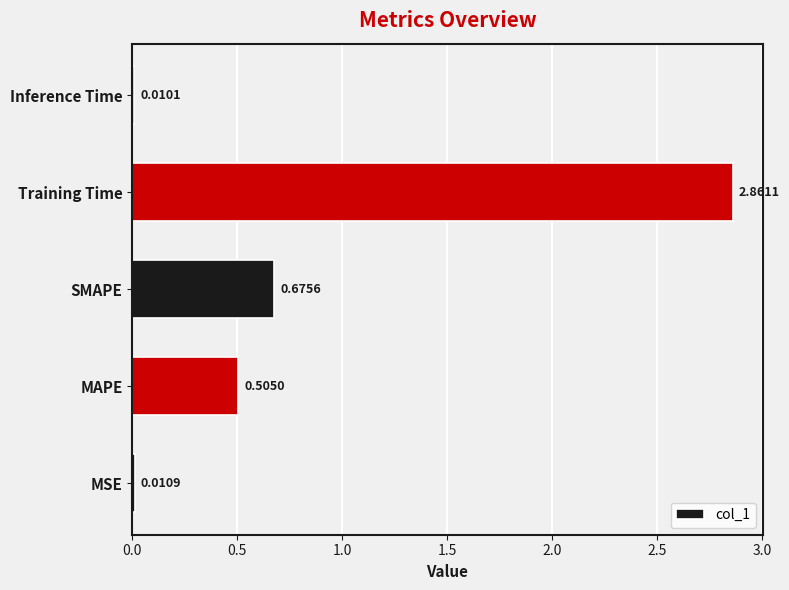

Which category has the highest value across all series?

Training Time